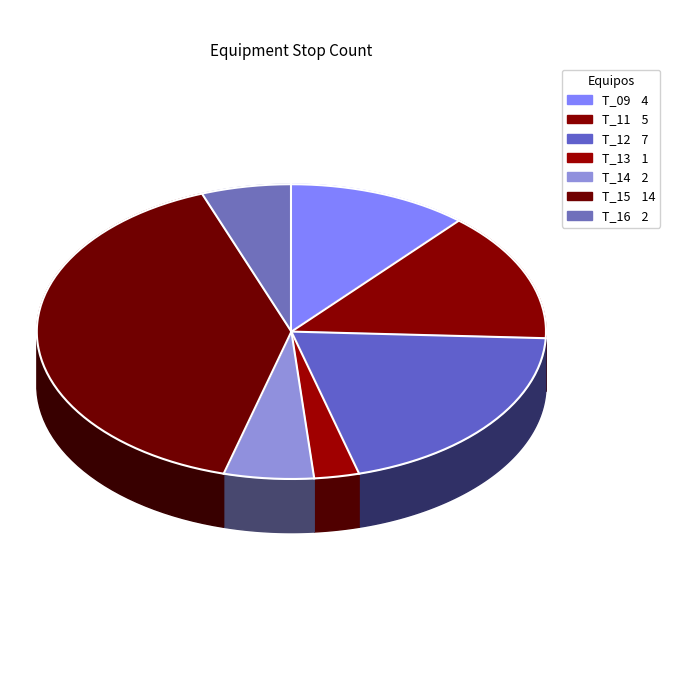

What is the total percentage of T_09 and T_15?

51.4%